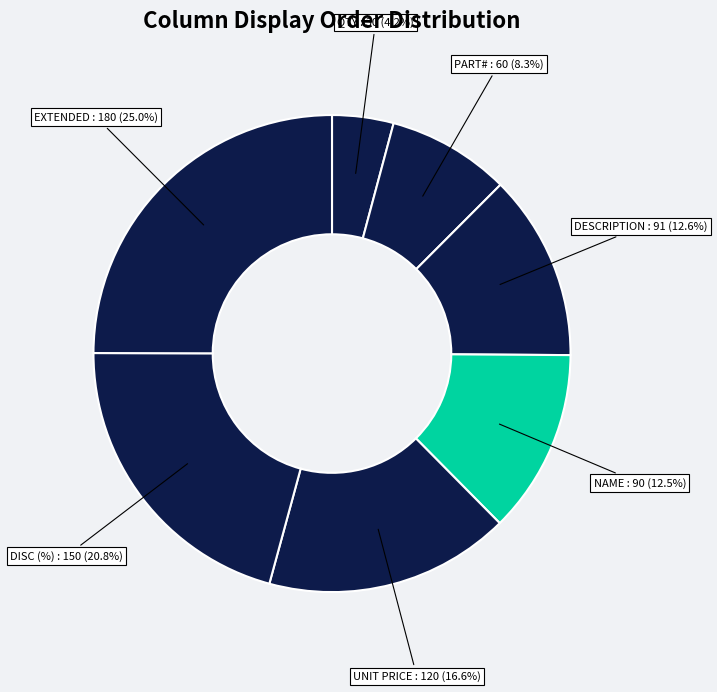

How many slices are in this pie chart?

7